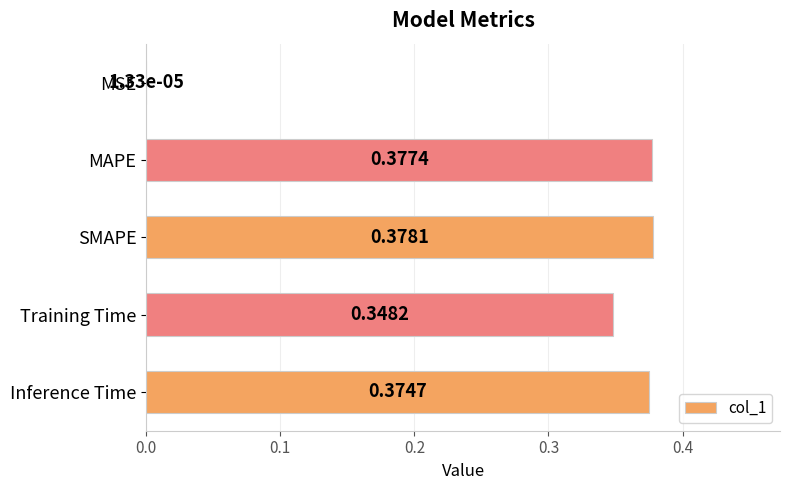

What is the sum of all values?

1.5